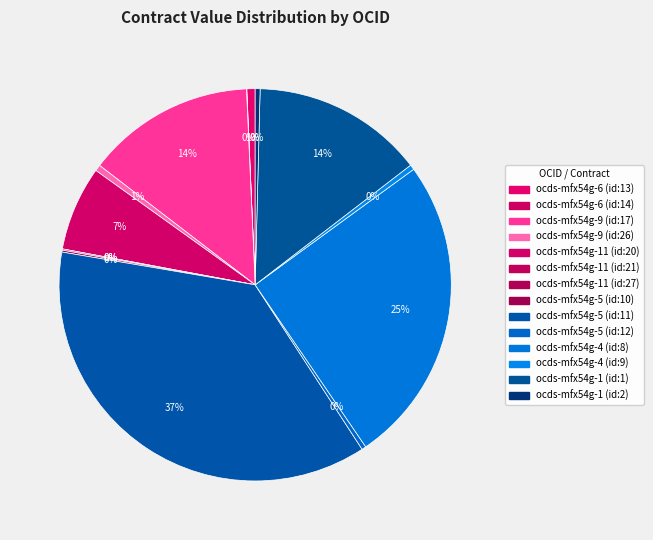

The ocds-mfx54g-11 (id:21) slice represents 0% of the pie. True or false?

True